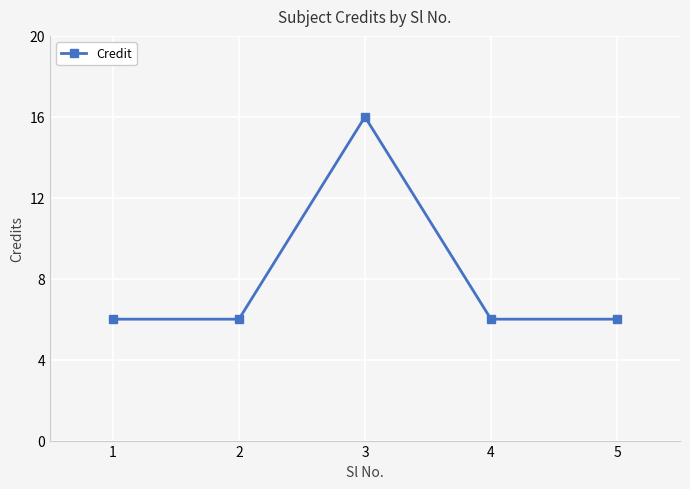

Approximately how many times larger is the value at 4 compared to 2?

1.0